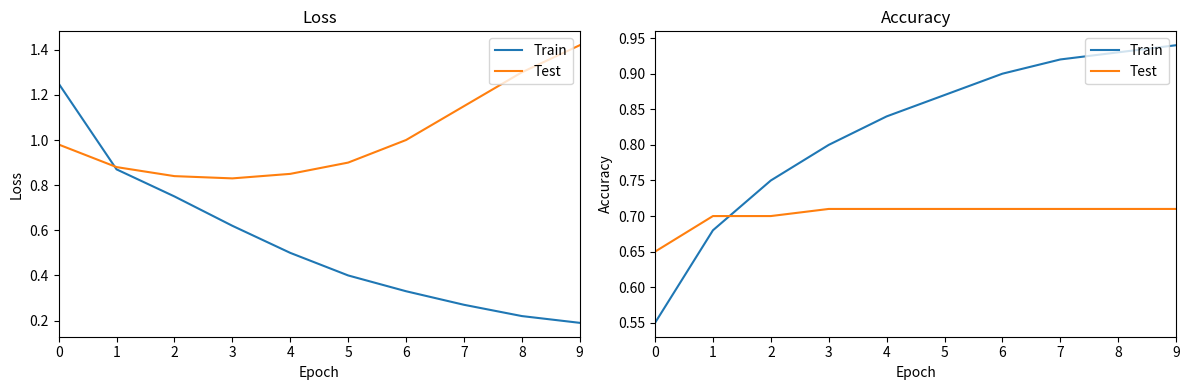

True or false: Test and Train intersect in this chart.

True